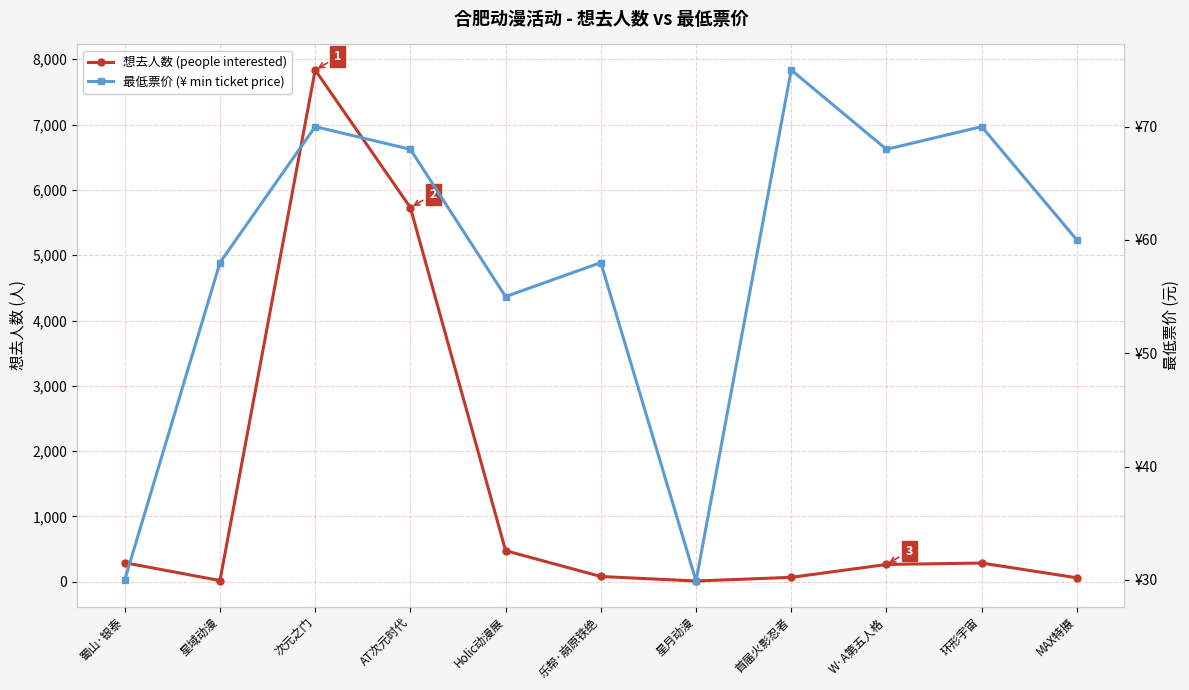

What is the difference between the 想去人数 (people interested) values at 蜀山·银泰 and 环形宇宙?

5.0